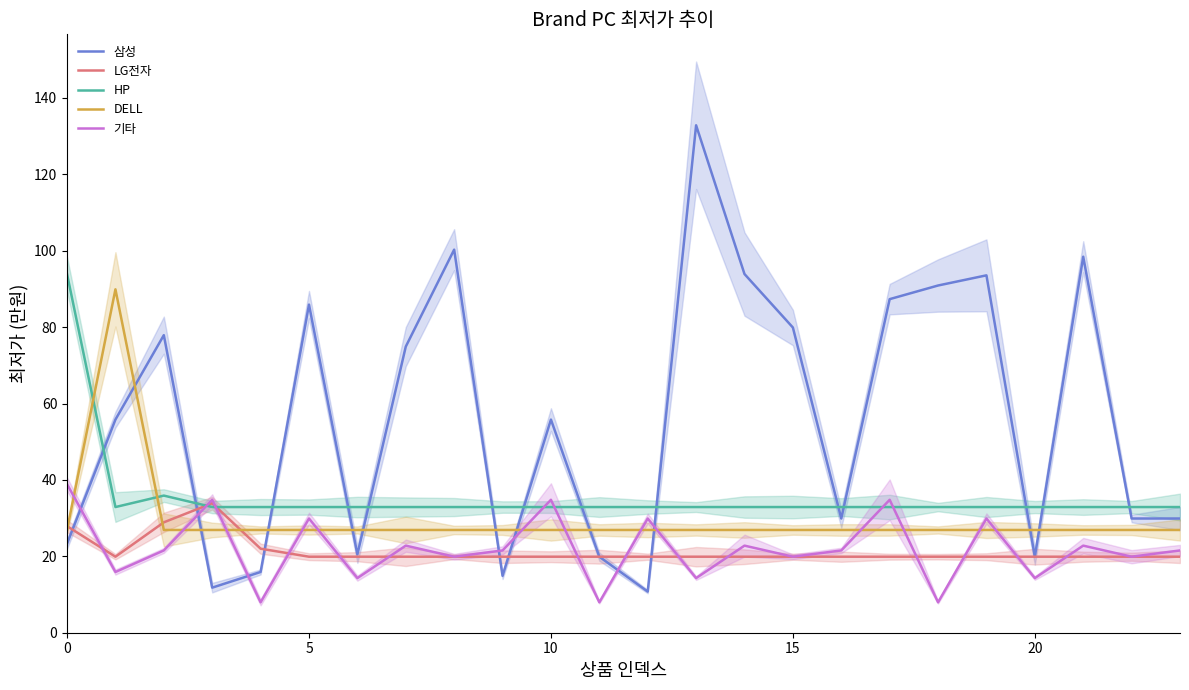

Which series has the largest total across all categories?

삼성